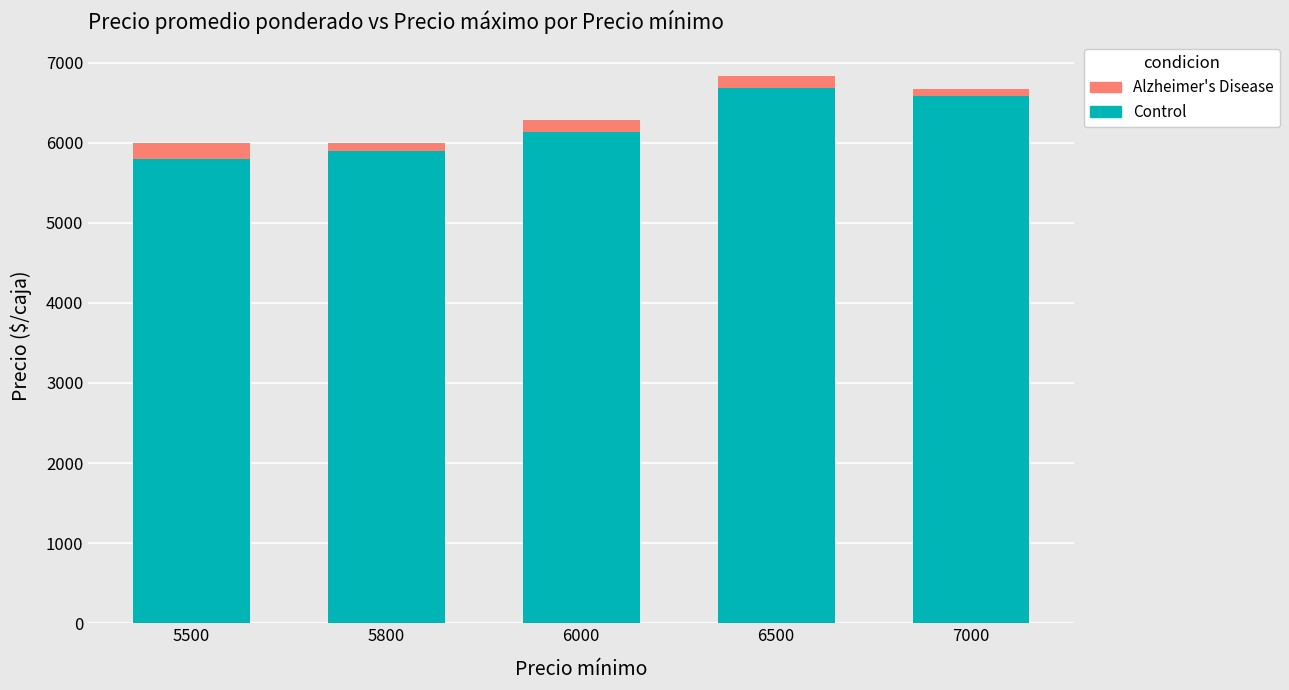

True or false: Control has a value of 1447 at 6000.

False